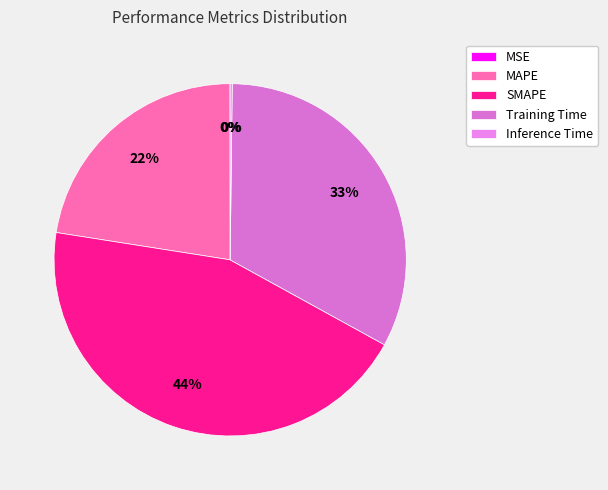

Which has a higher value, Inference Time or MAPE?

MAPE